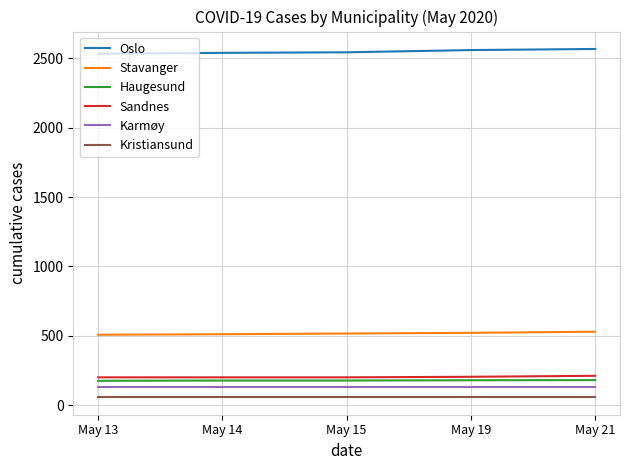

The value of Stavanger at May 14 is 511. True or false?

True